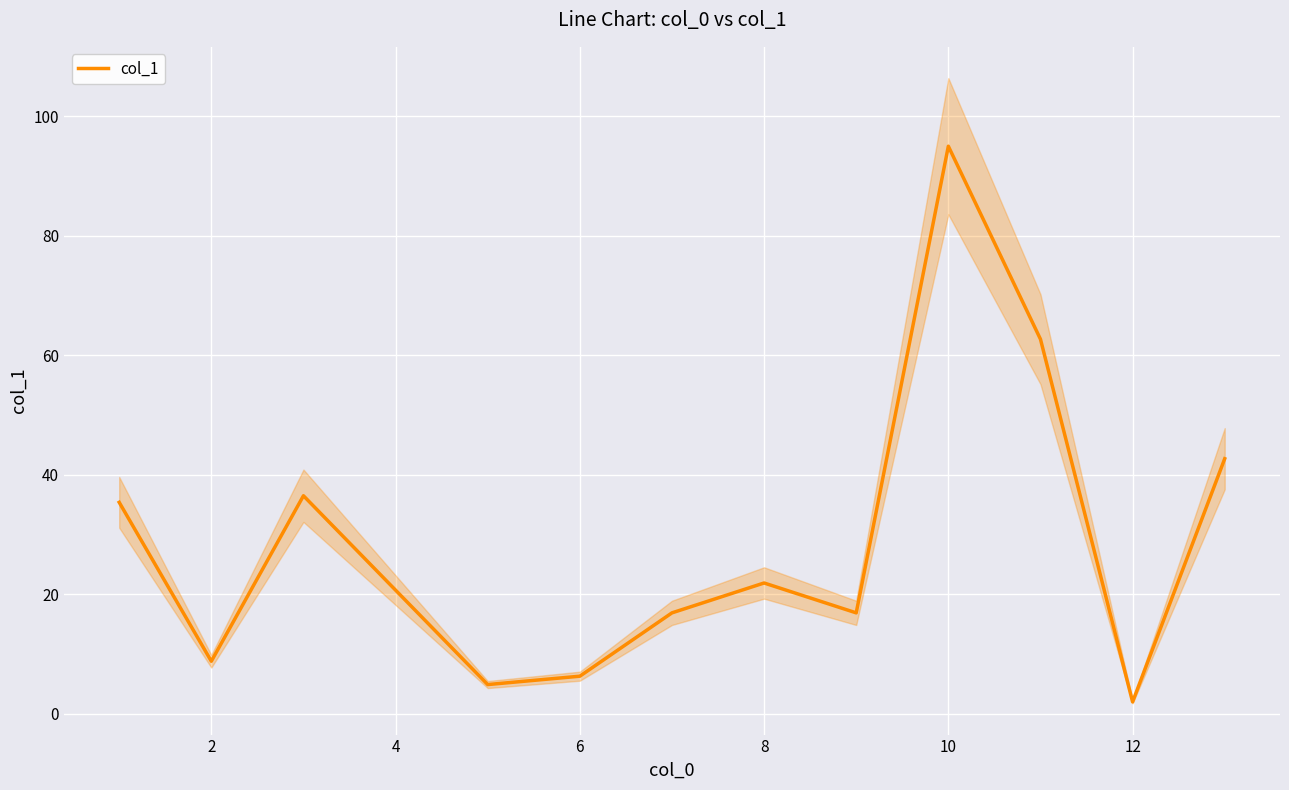

What is the change in value from 2 to 11?

+33.9